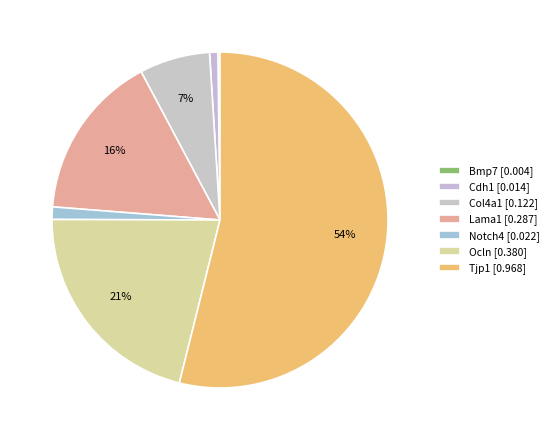

Which category has the smallest portion of the pie?

Bmp7